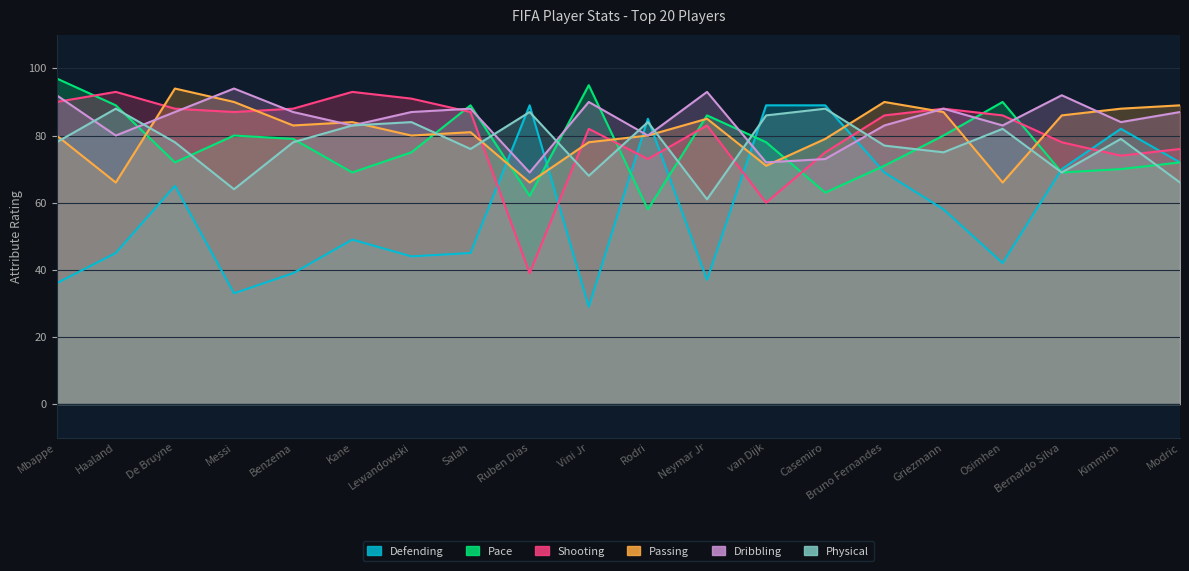

At how many categories does at least one series exceed 36?

20